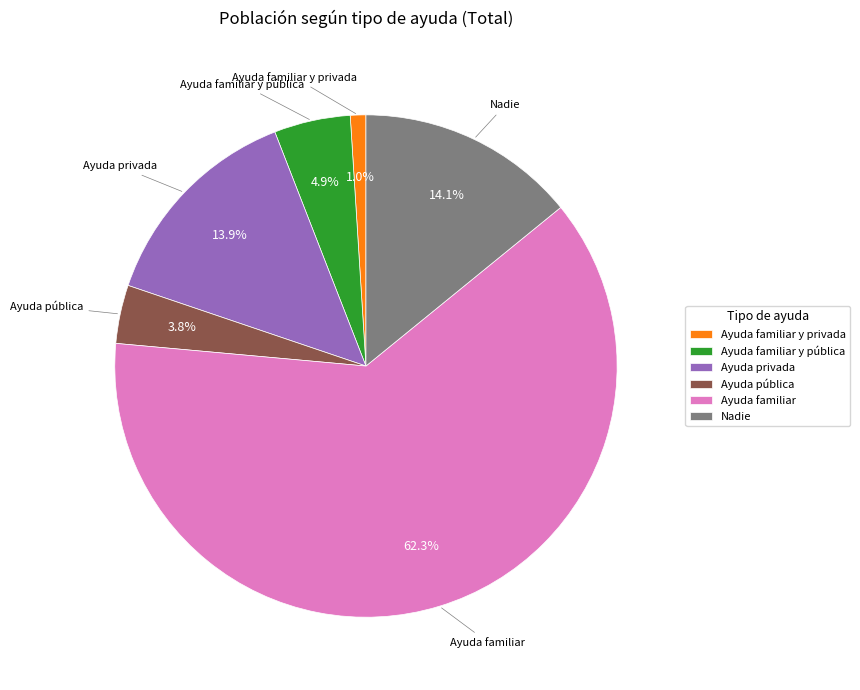

Which slice is the smallest?

Ayuda familiar y privada